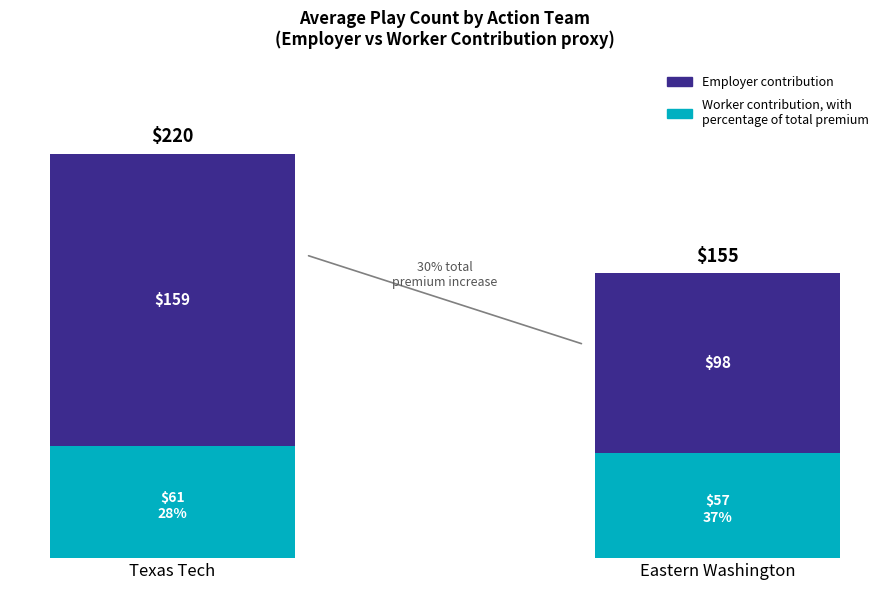

Does the chart contain any negative values?

No